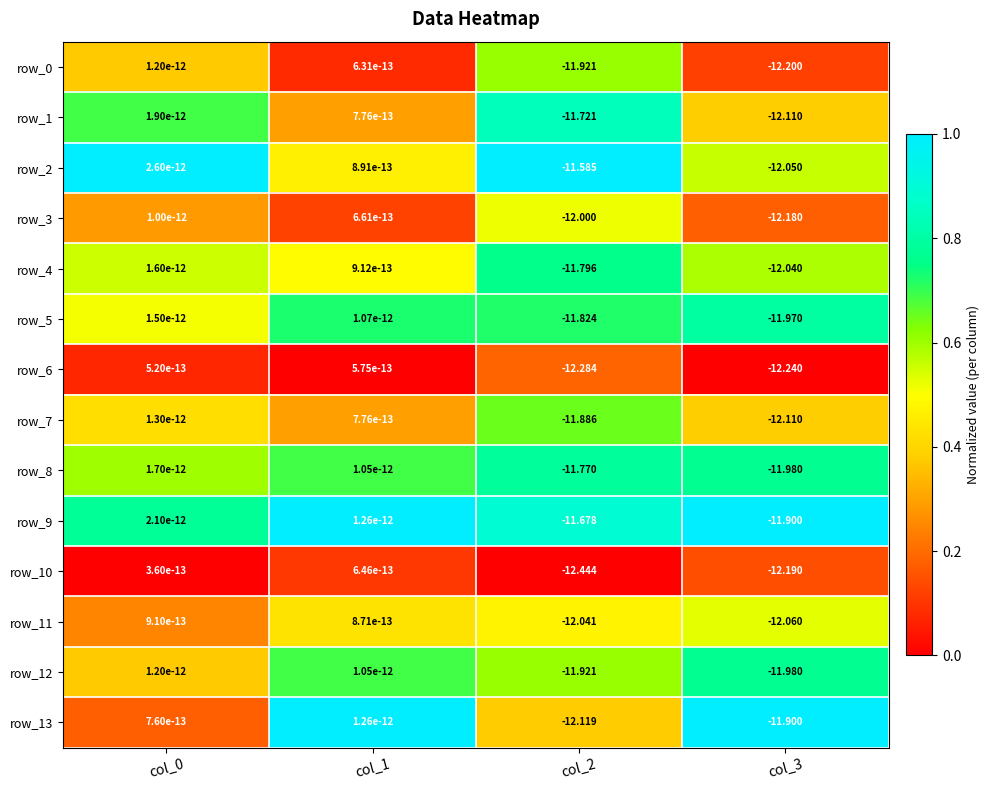

What is the maximum value for row_6?

0.2